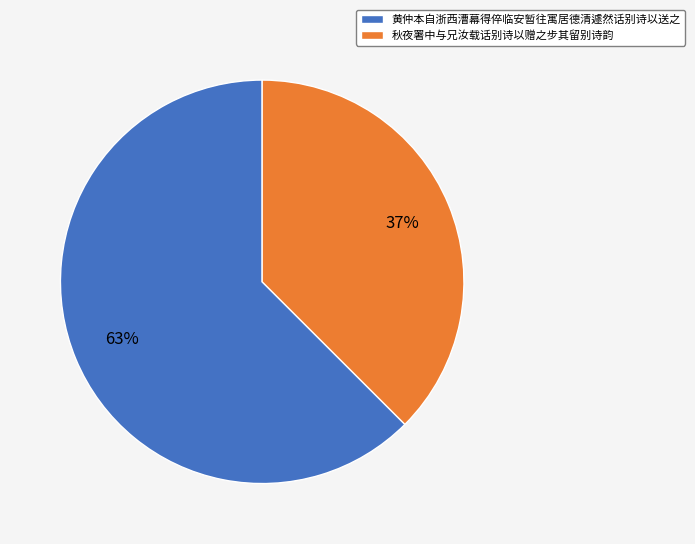

Is it true that 秋夜署中与兄汝载话别诗以赠之步其留别诗韵 is 45% of the pie?

False